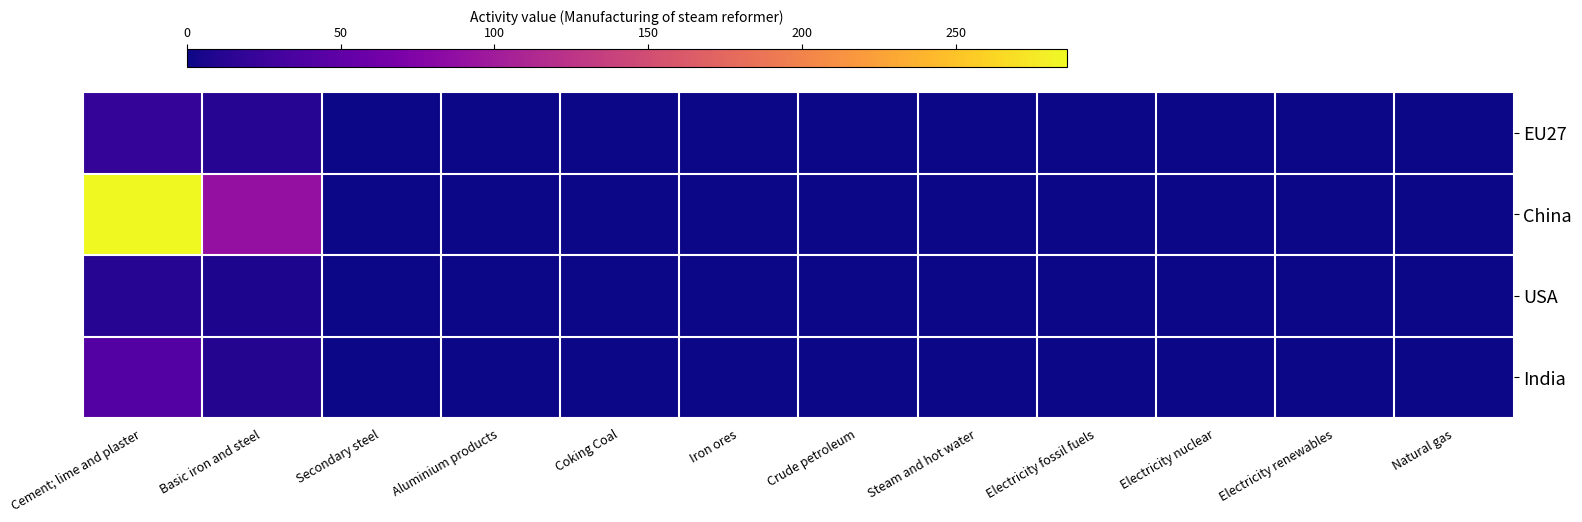

At which category does the chart reach its peak across all series?

Cement; lime and plaster